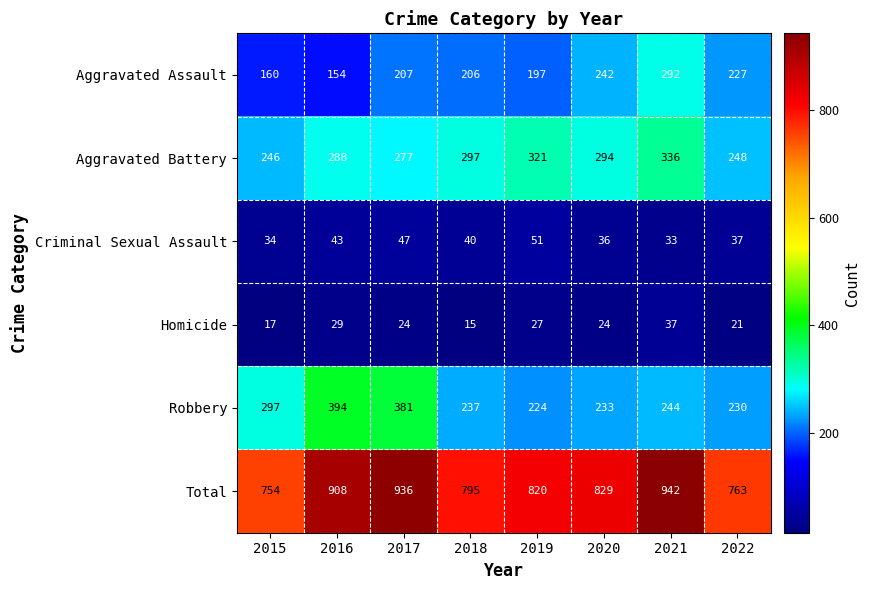

What is the minimum value shown in the chart?

15